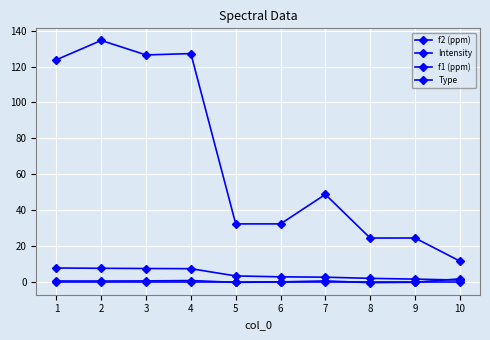

True or false: f1 (ppm) and f2 (ppm) intersect in this chart.

False